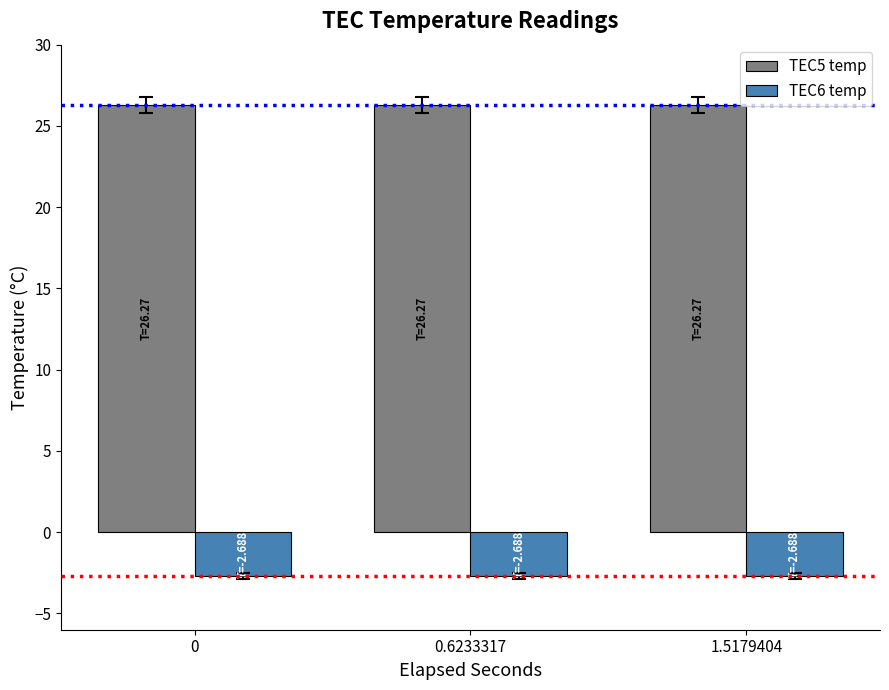

Is the value of TEC6 temp at 1.5179404 greater than the value of TEC5 temp at 0?

No